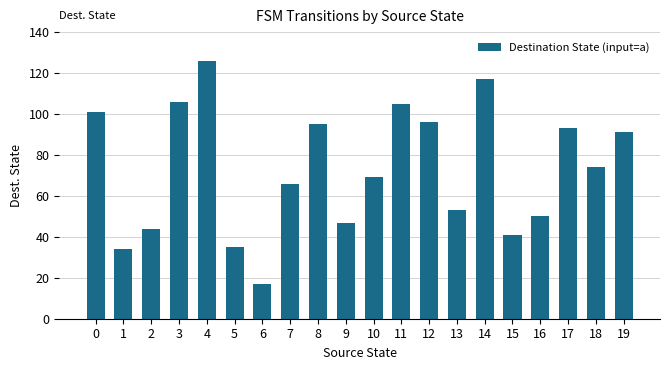

Reading right to left, transcribe all the data shown in this chart.

19=91	18=74	17=93	16=50	15=41	14=117	13=53	12=96	11=105	10=69	9=47	8=95	7=66	6=17	5=35	4=126	3=106	2=44	1=34	0=101